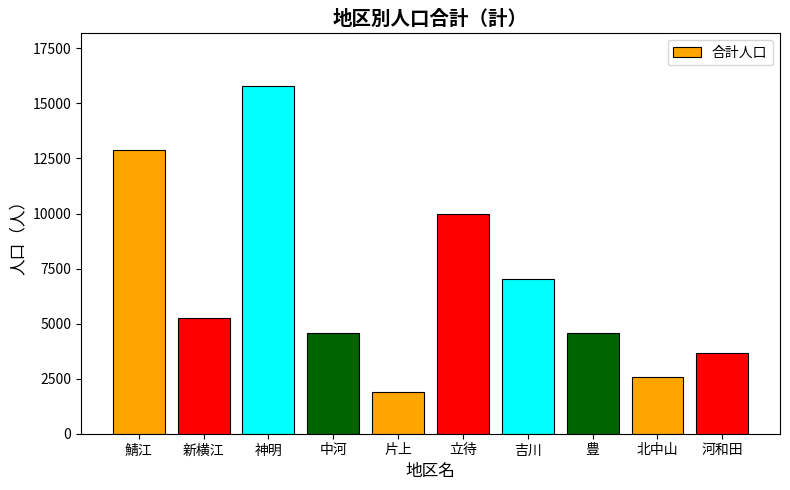

At which category does the chart reach its peak across all series?

神明